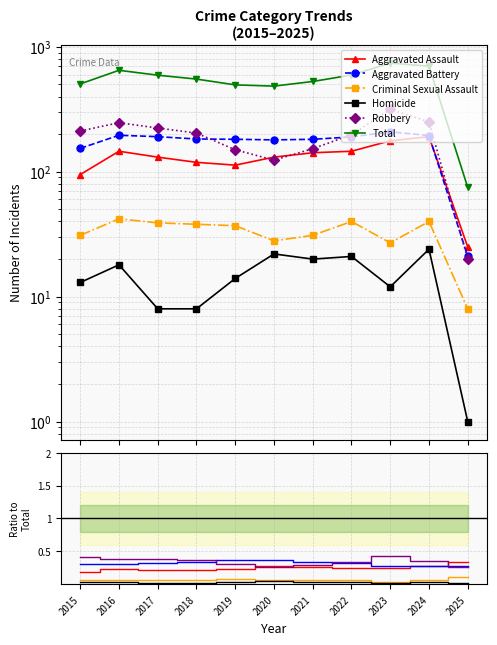

Reading left to right, transcribe all the data shown in this chart.

Aggravated Assault: 2015=0.2	2016=0.2	2017=0.2	2018=0.2	2019=0.2	2020=0.3	2021=0.3	2022=0.2	2023=0.2	2024=0.3	2025=0.3
Aggravated Battery: 2015=0.3	2016=0.3	2017=0.3	2018=0.3	2019=0.4	2020=0.4	2021=0.3	2022=0.3	2023=0.3	2024=0.3	2025=0.3
Criminal Sexual Assault: 2015=0.1	2016=0.1	2017=0.1	2018=0.1	2019=0.1	2020=0.1	2021=0.1	2022=0.1	2023=0.0	2024=0.1	2025=0.1
Homicide: 2015=0.0	2016=0.0	2017=0.0	2018=0.0	2019=0.0	2020=0.0	2021=0.0	2022=0.0	2023=0.0	2024=0.0	2025=0.0
Robbery: 2015=0.4	2016=0.4	2017=0.4	2018=0.4	2019=0.3	2020=0.3	2021=0.3	2022=0.3	2023=0.4	2024=0.4	2025=0.3
Total: 2015=505.0	2016=649.0	2017=593.0	2018=552.0	2019=496.0	2020=485.0	2021=528.0	2022=595.0	2023=741.0	2024=701.0	2025=75.0